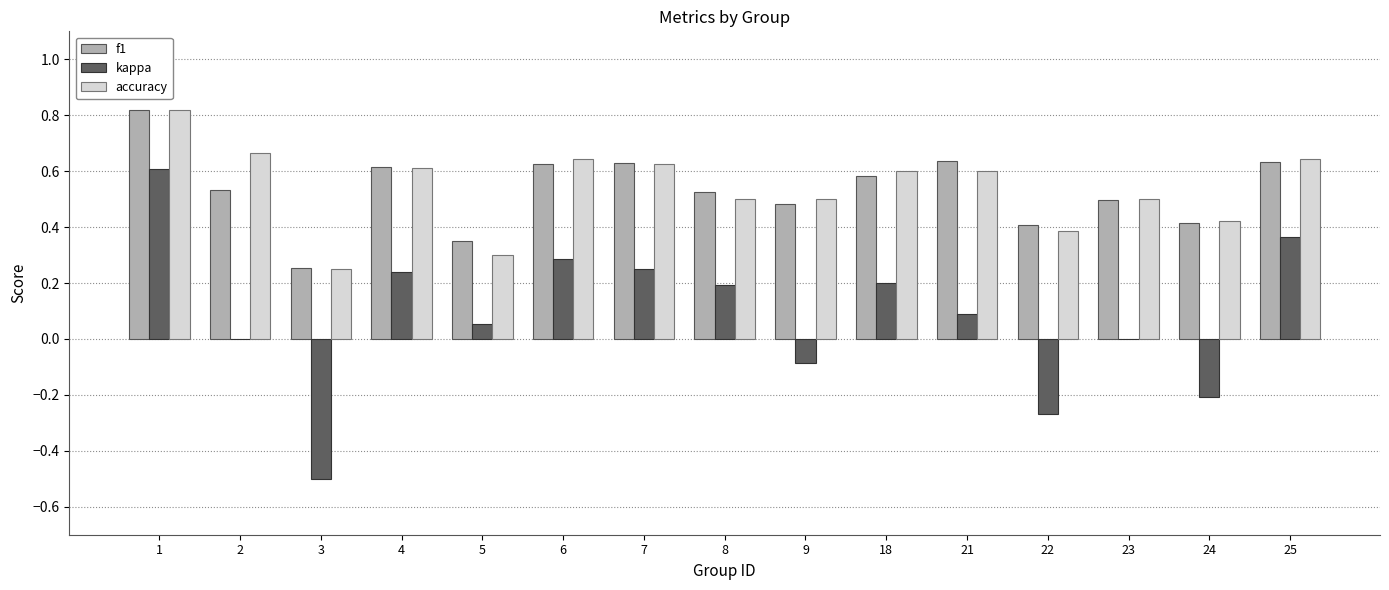

Between 4 and 23, which series saw the biggest shift?

kappa